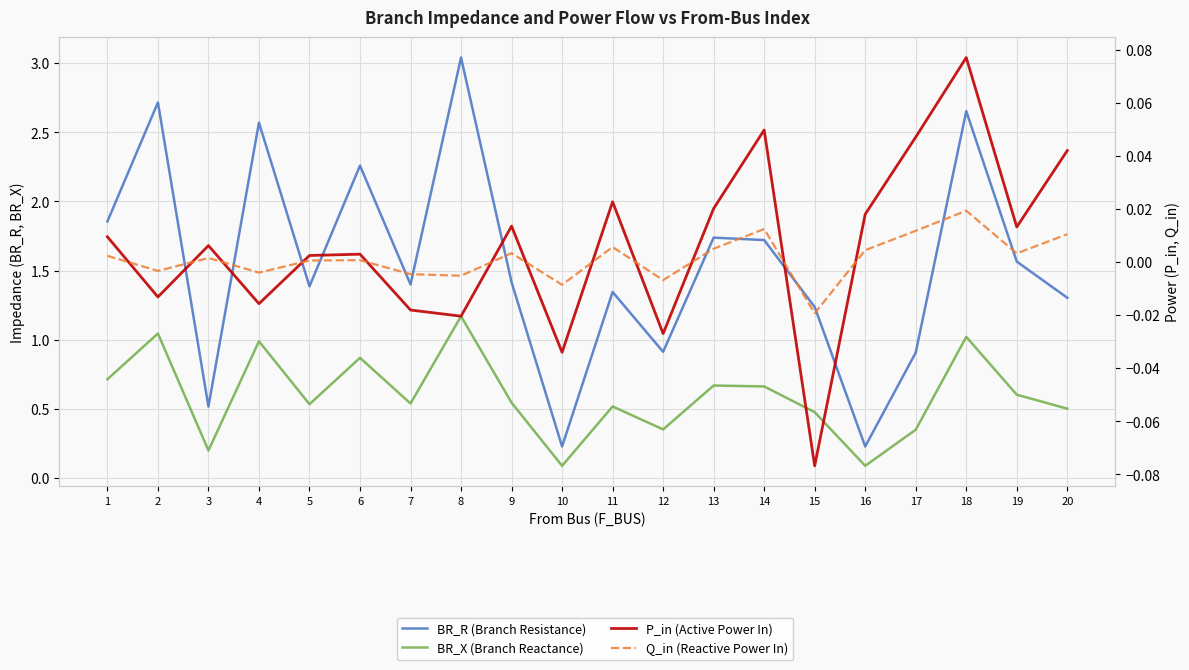

Where is the first local maximum for BR_R (Branch Resistance)?

2